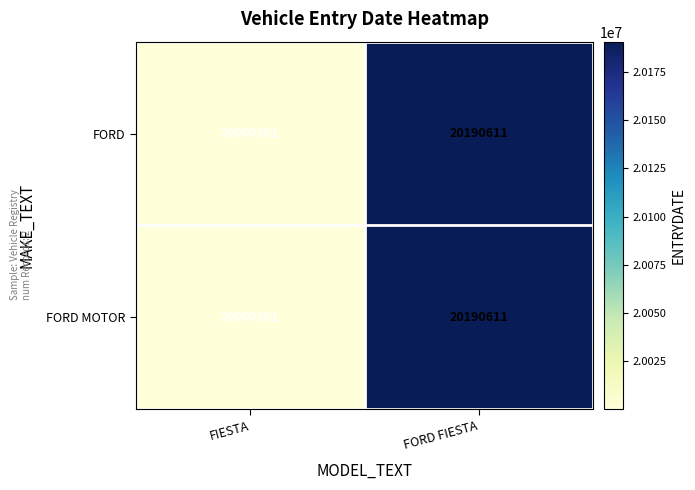

At which category does the chart reach its minimum across all series?

FIESTA